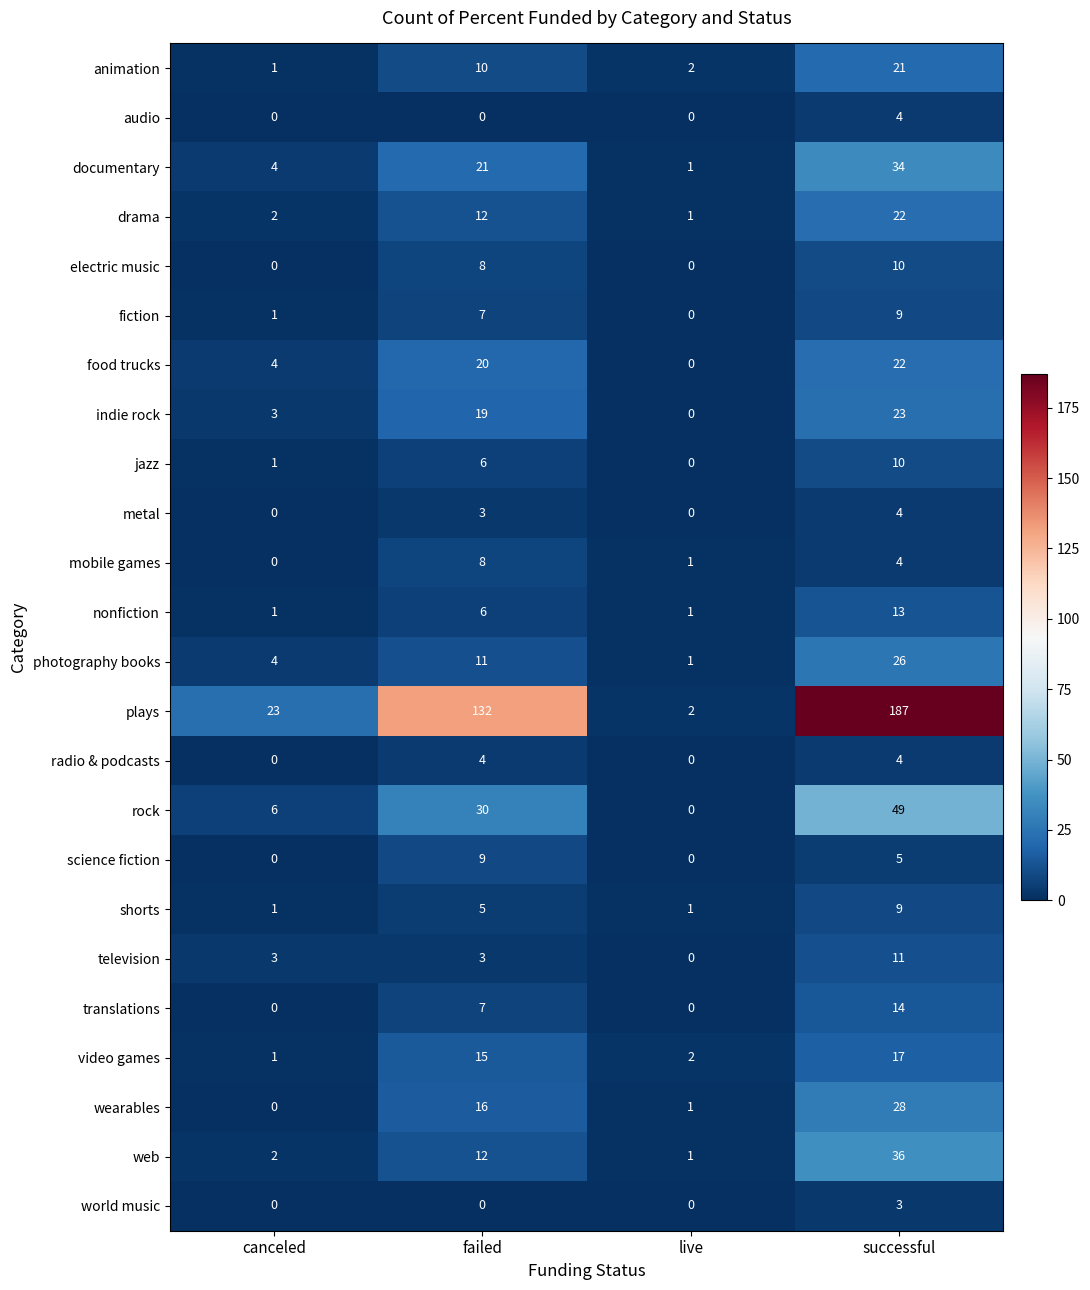

Which series has the largest total across all categories?

plays